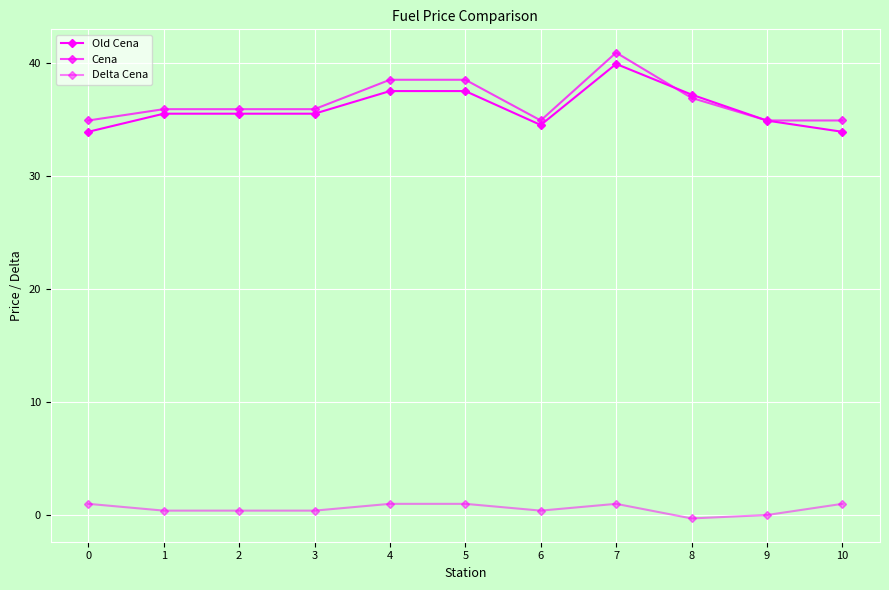

Count the number of categories in the chart.

11